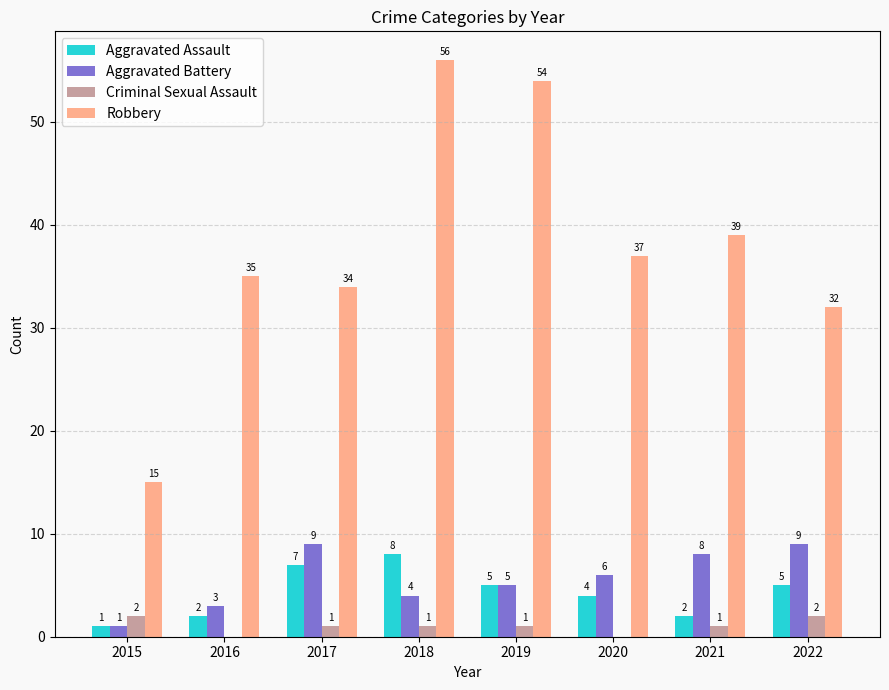

The value of Aggravated Battery at 2022 is 16. True or false?

False